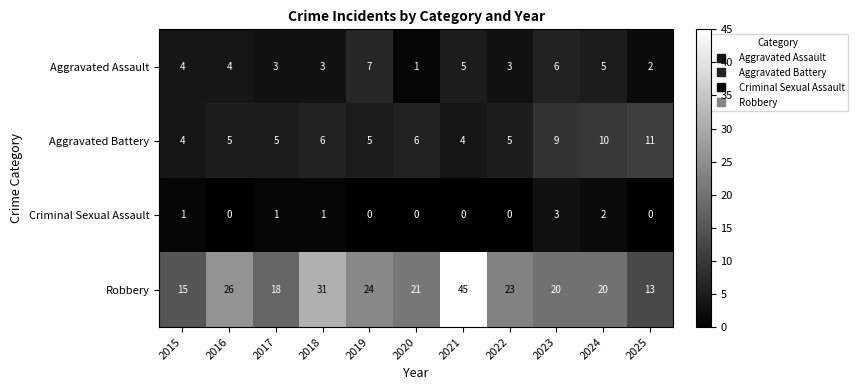

The value of Aggravated Battery at 2021 is 4. True or false?

True